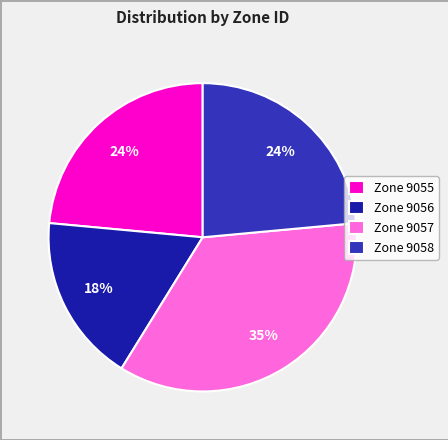

Count the number of slices in the pie.

4